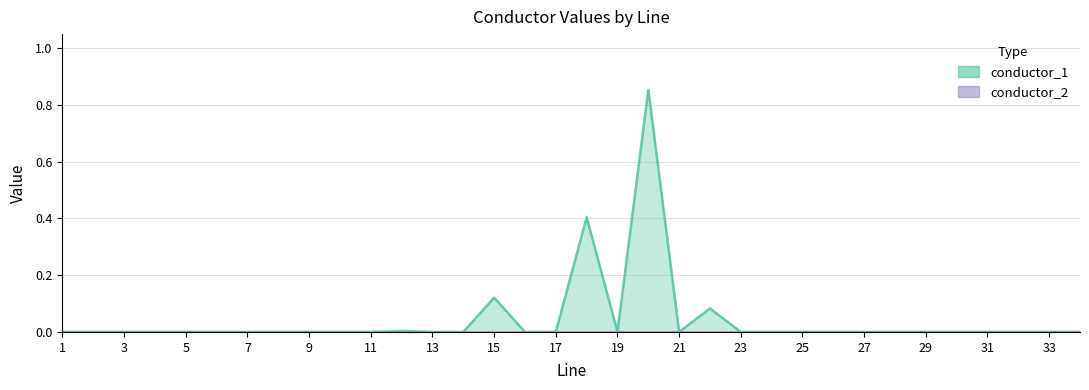

At which label is the value closest to 0?

1